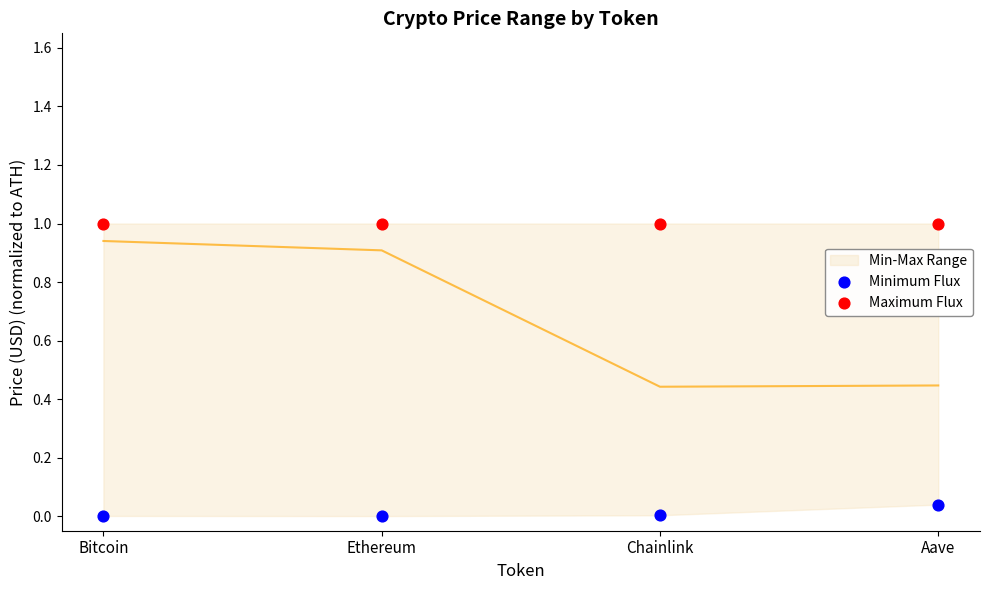

Which series contains the lowest Y value?

Minimum Flux